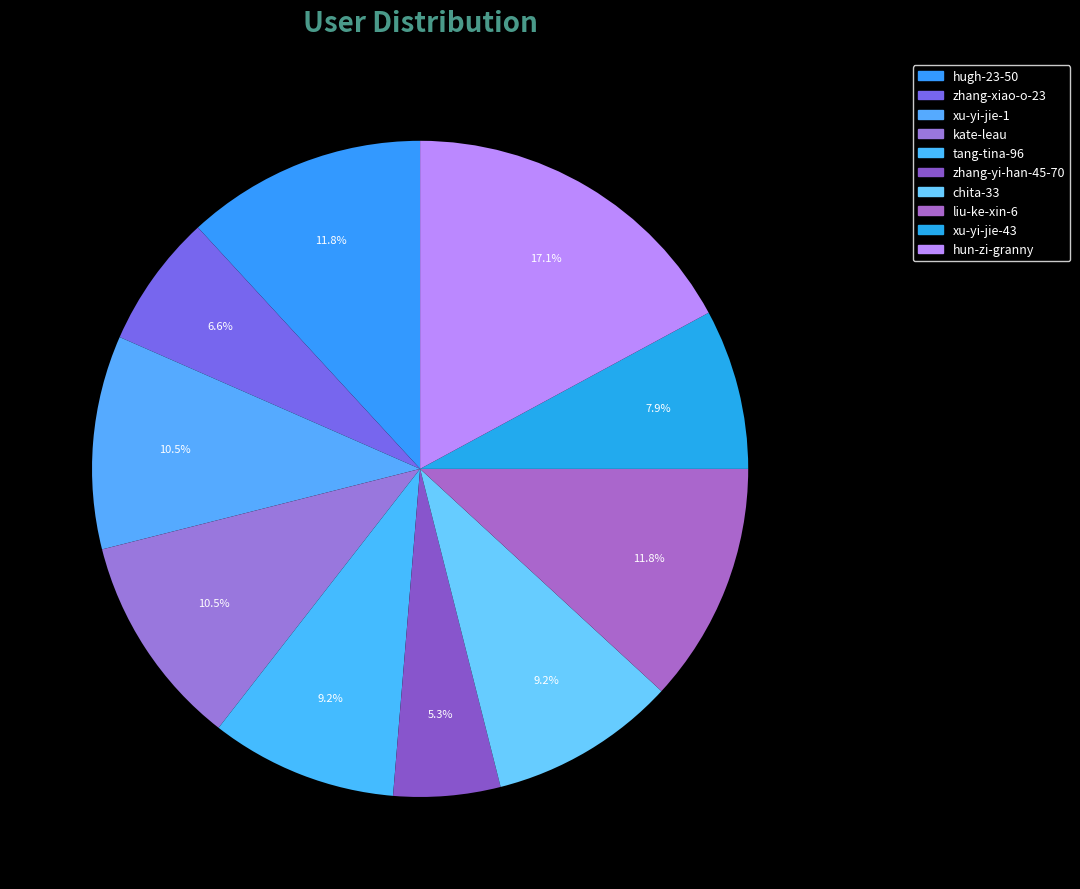

The tang-tina-96 slice represents 22% of the pie. True or false?

False